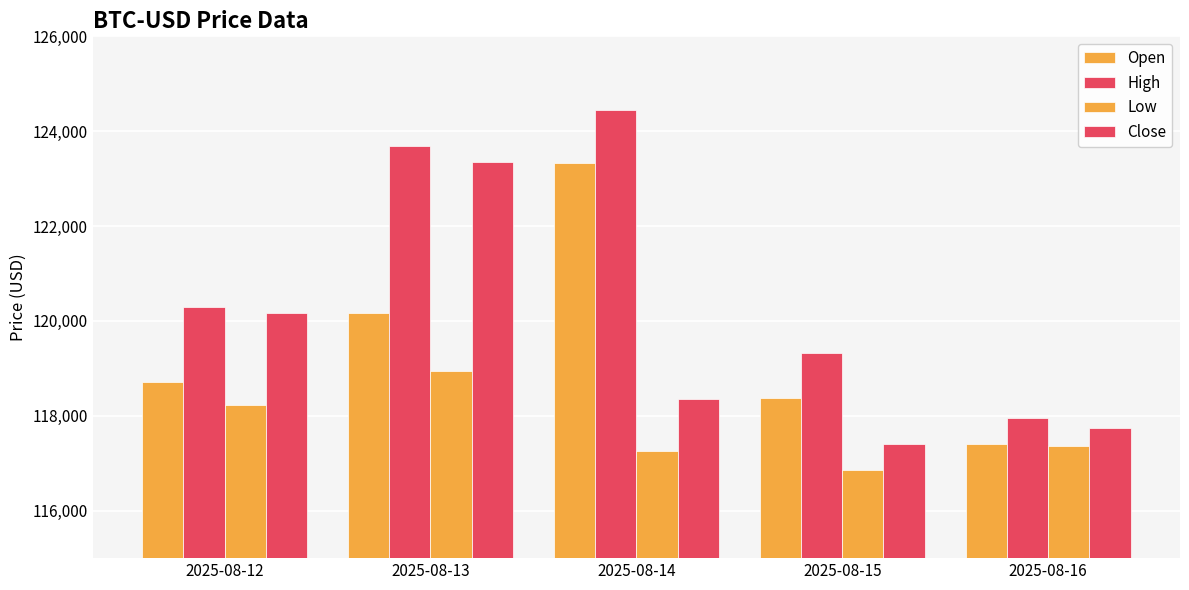

Count the number of data series in this chart.

4